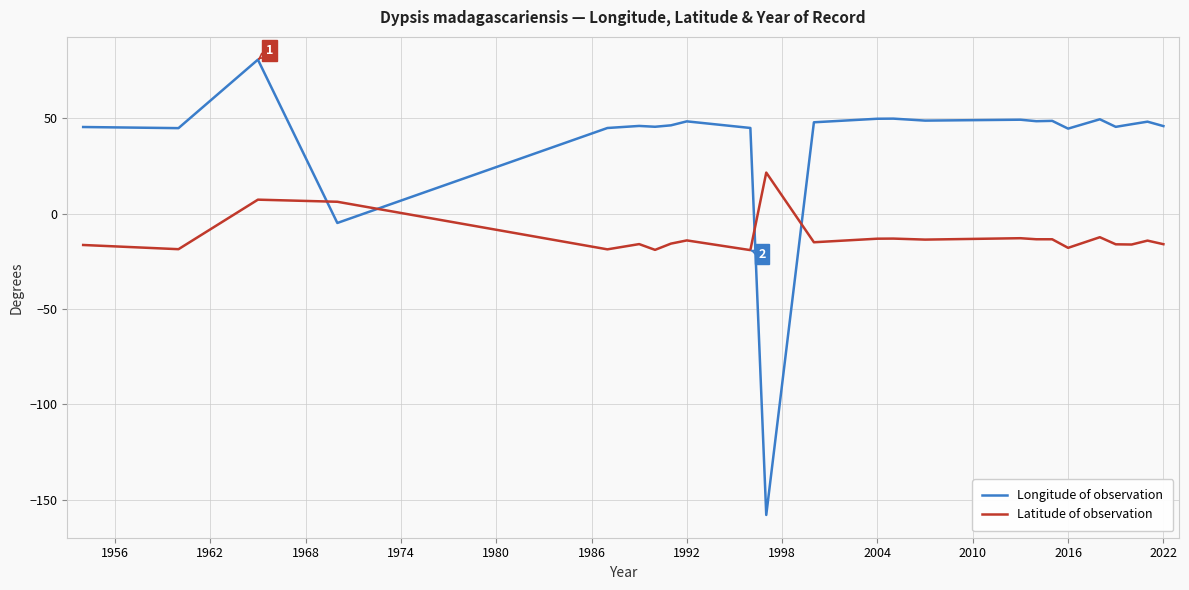

Which series has the largest total across all categories?

Longitude of observation